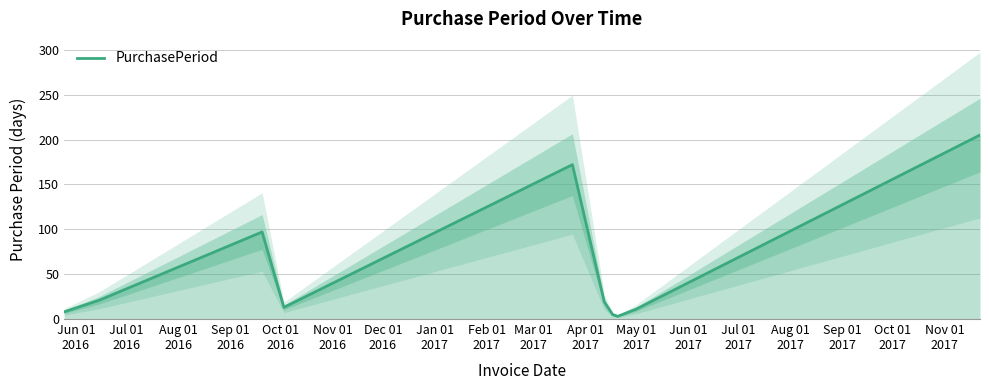

What is the maximum value for PurchasePeriod?

205